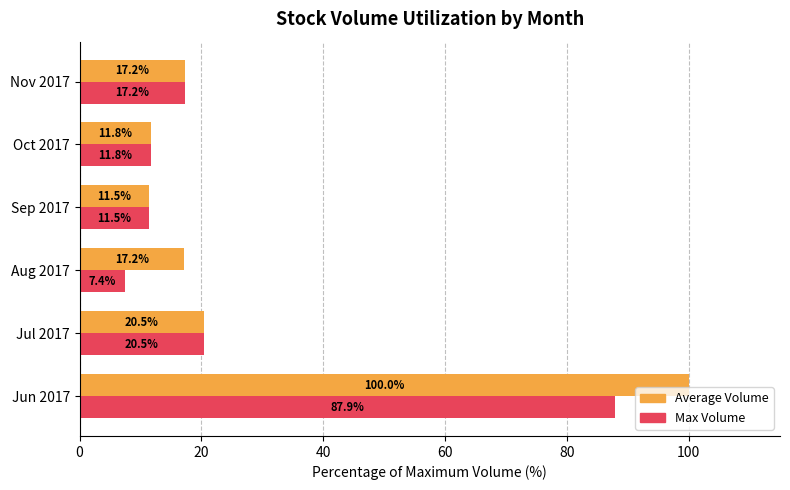

At Aug 2017, list the series in order from largest to smallest.

Average Volume, Max Volume